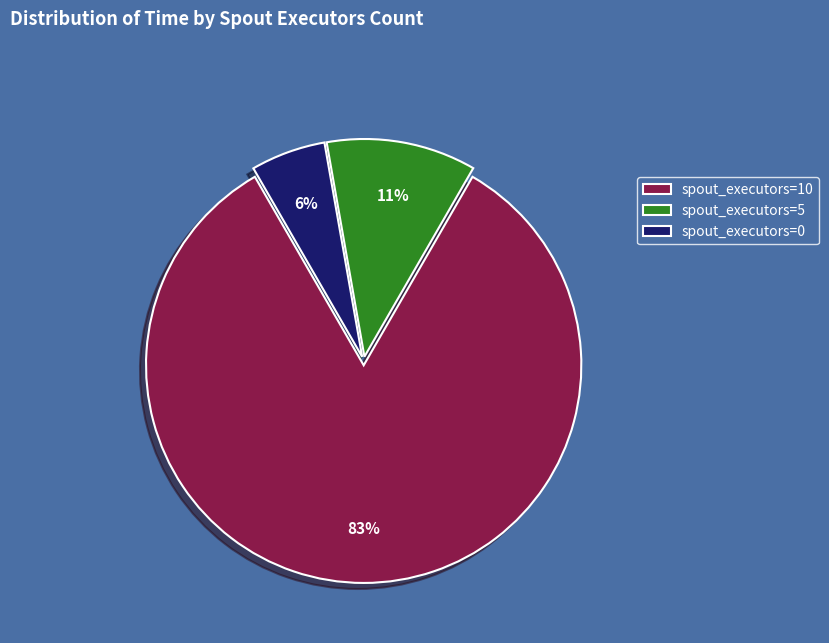

To the nearest percent, what is the combined percentage of spout_executors=5 and spout_executors=10?

94%